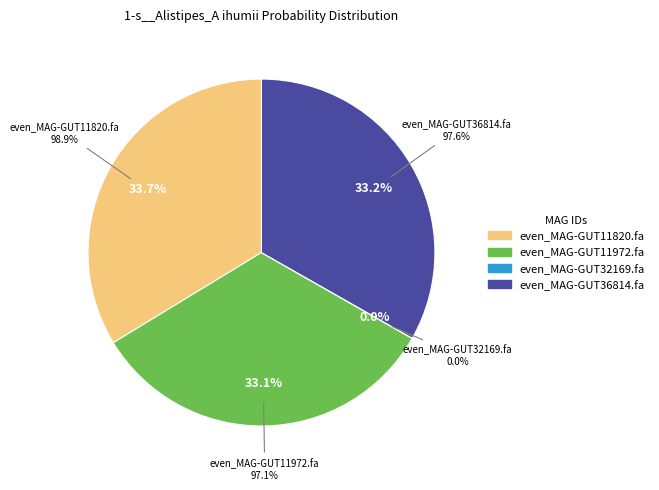

To the nearest percent, what percentage of the pie is even_MAG-GUT11820.fa?

34%